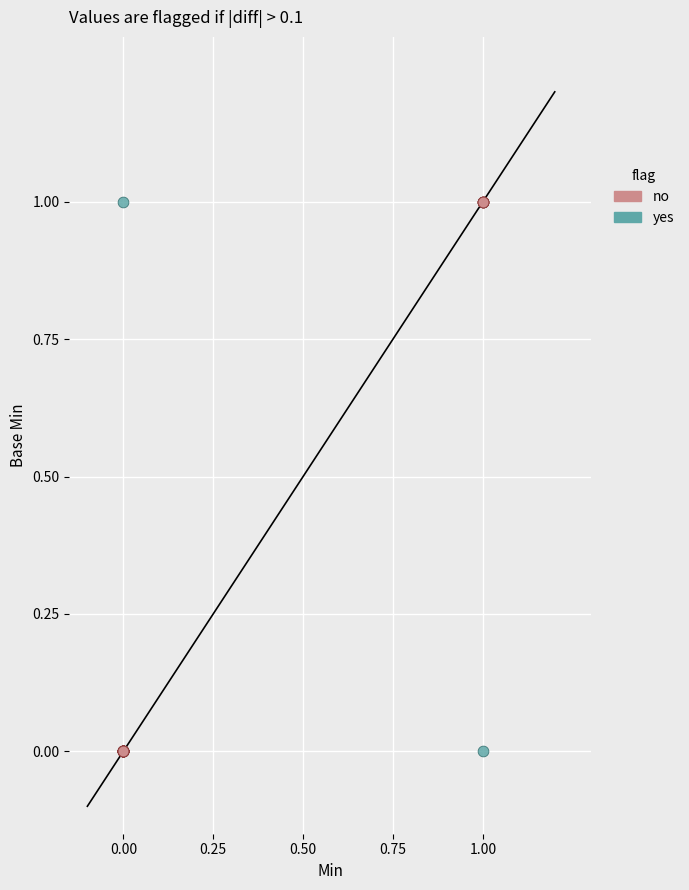

Which series has the widest spread of Y values?

no